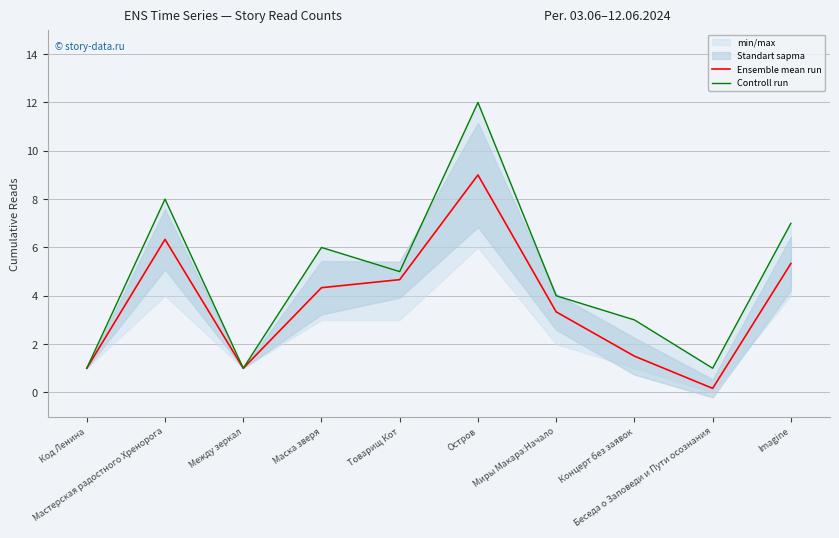

Reading left to right, extract all data points from this chart.

Ensemble mean run: Код Ленина=1.0	Мастерская радостного Хренорога=6.3	Между зеркал=1.0	Маска зверя=4.3	Товарищ Кот=4.7	Остров=9.0	Миры Макара:Начало=3.3	Концерт без заявок=1.5	Беседа о Заповеди и Пути осознания=0.2	Imagine=5.3
Controll run: Код Ленина=1.0	Мастерская радостного Хренорога=8.0	Между зеркал=1.0	Маска зверя=6.0	Товарищ Кот=5.0	Остров=12.0	Миры Макара:Начало=4.0	Концерт без заявок=3.0	Беседа о Заповеди и Пути осознания=1.0	Imagine=7.0